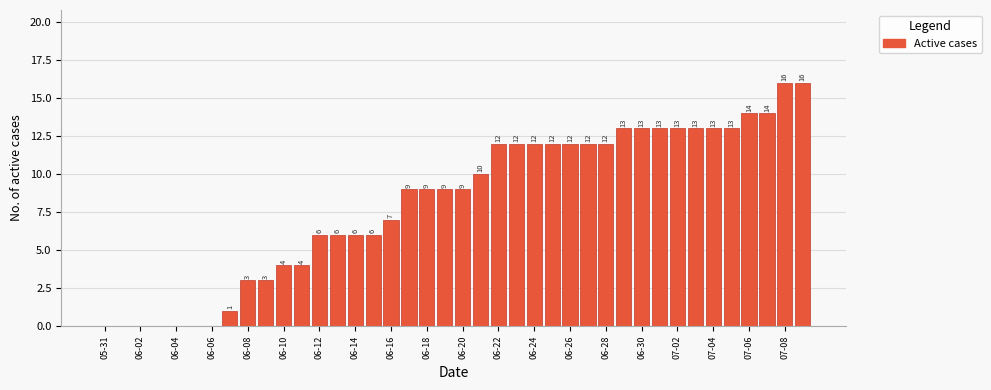

Does the chart contain stacked bars?

No